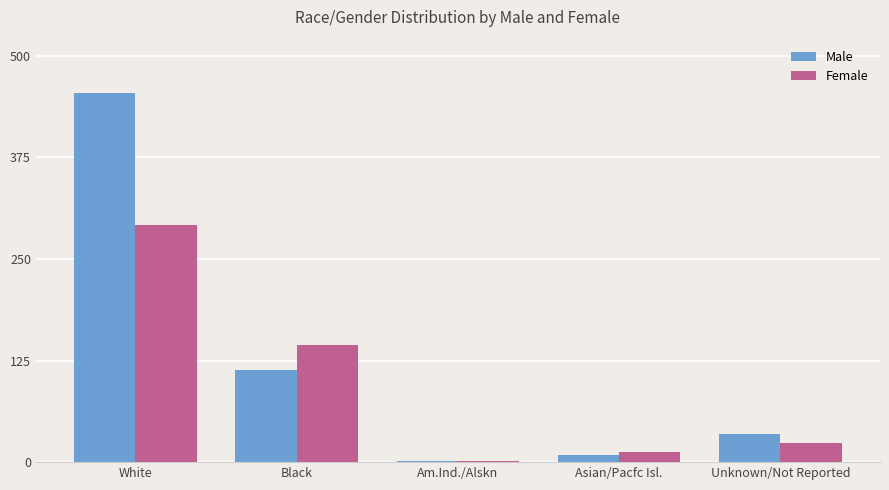

What is the average value of the Female series?

95